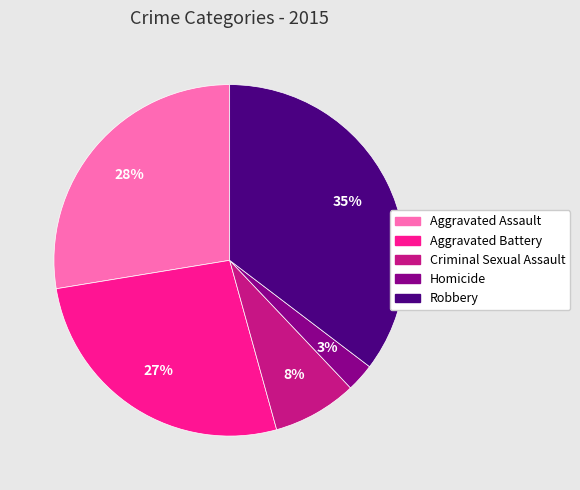

Combined, do Criminal Sexual Assault and Homicide account for over 50%?

No